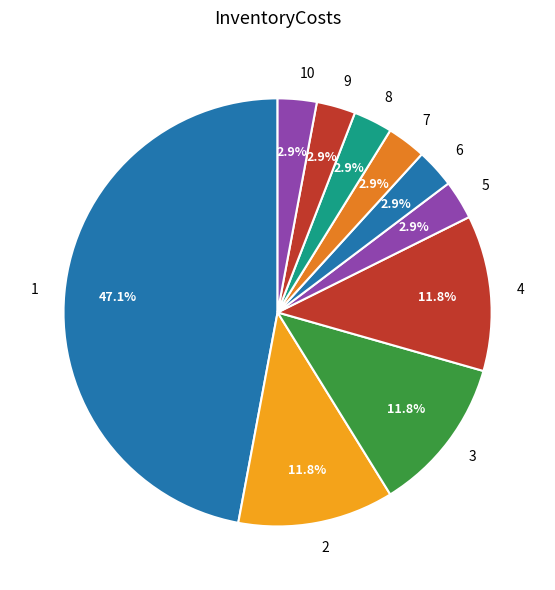

What is the largest slice in the pie chart?

1